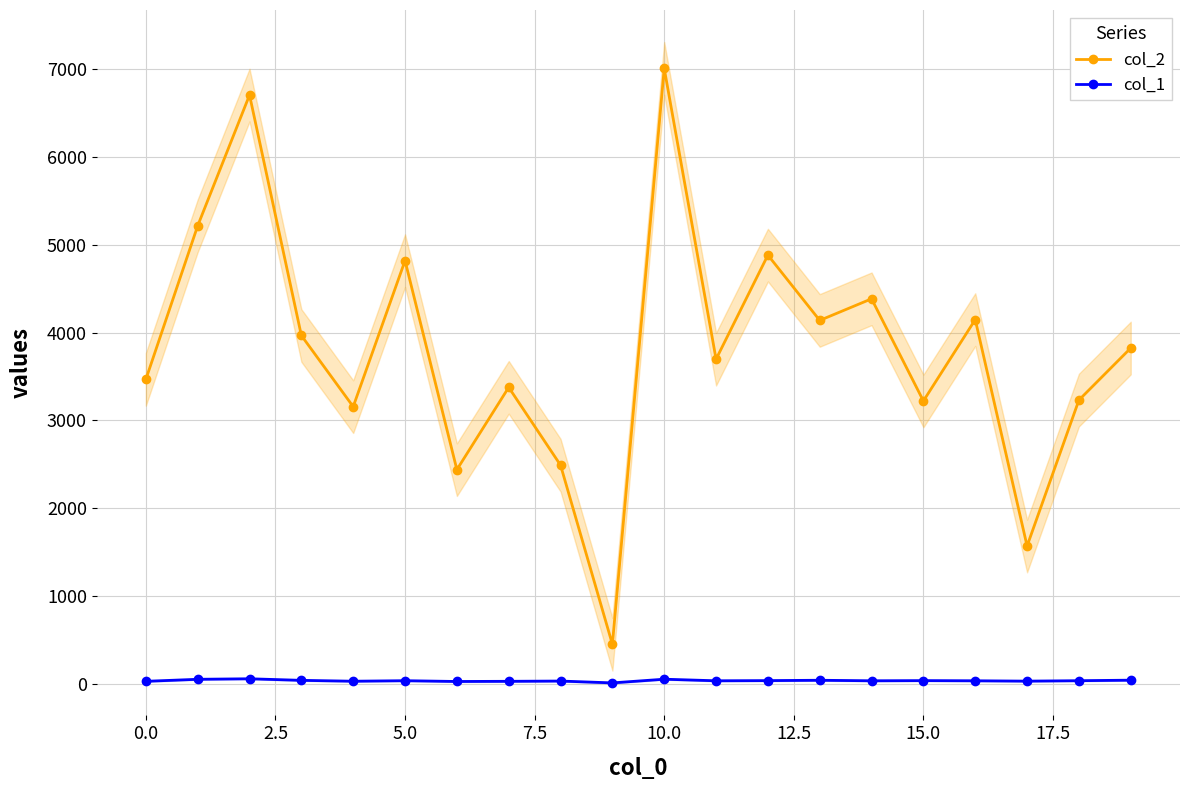

True or false: col_1 has more than 2 interior local peaks.

True